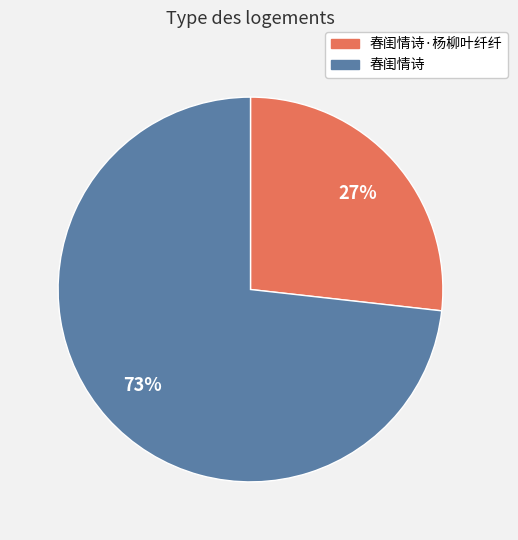

What is the smallest slice in the pie chart?

春闺情诗·杨柳叶纤纤